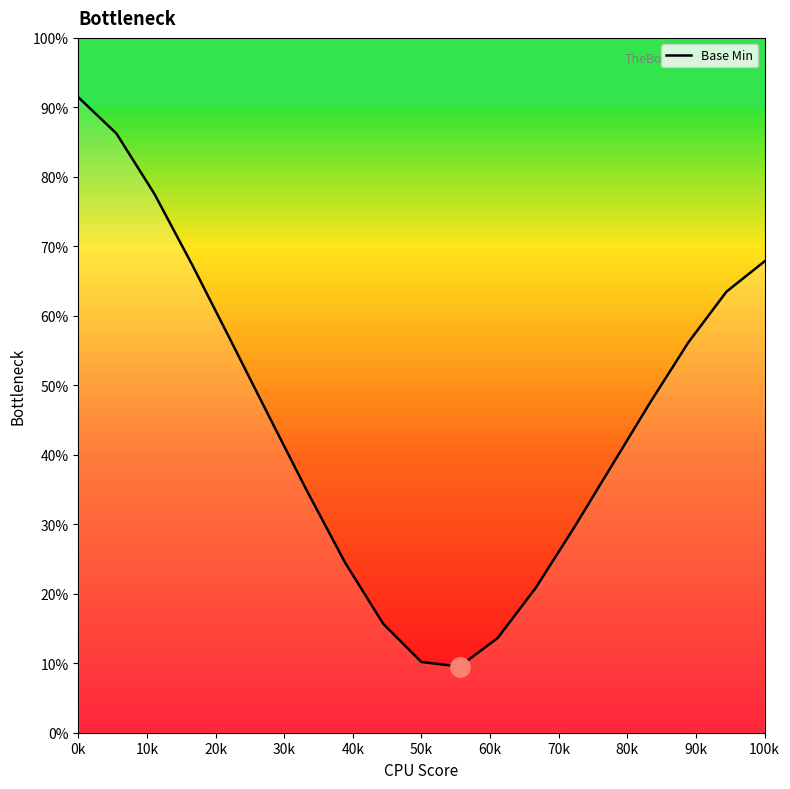

What is the difference between the maximum and minimum values?

81.9